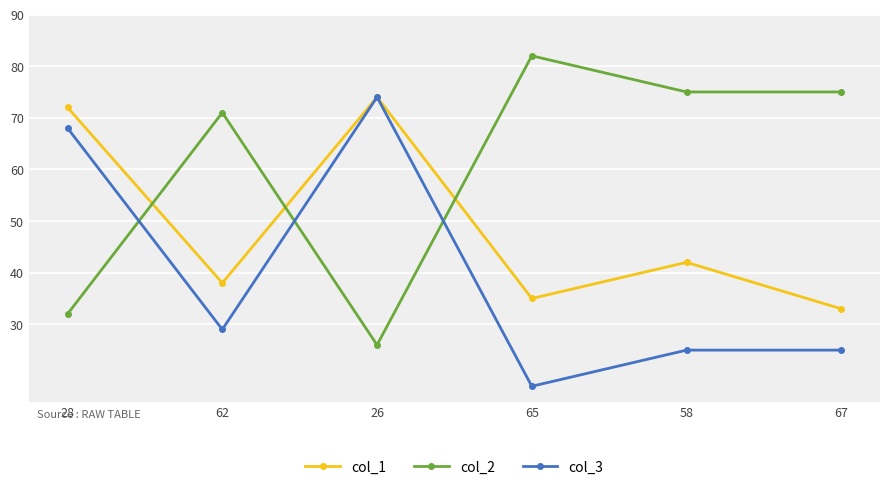

At which category does the chart reach its peak across all series?

65